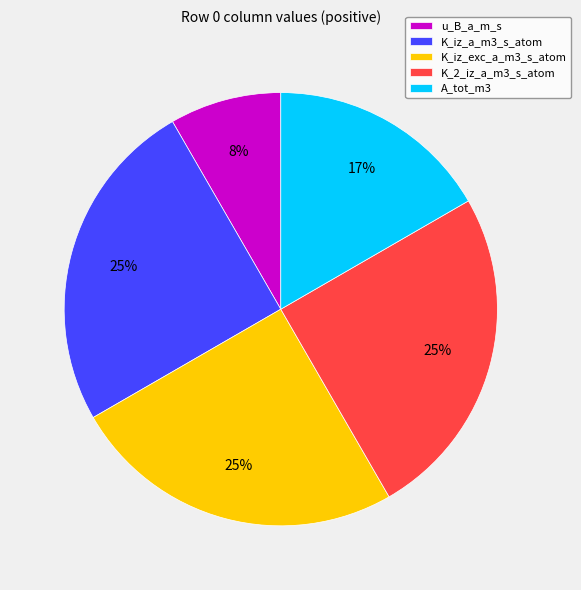

To the nearest percent, what is the difference between the K_2_iz_a_m3_s_atom and A_tot_m3 slice percentages?

8%